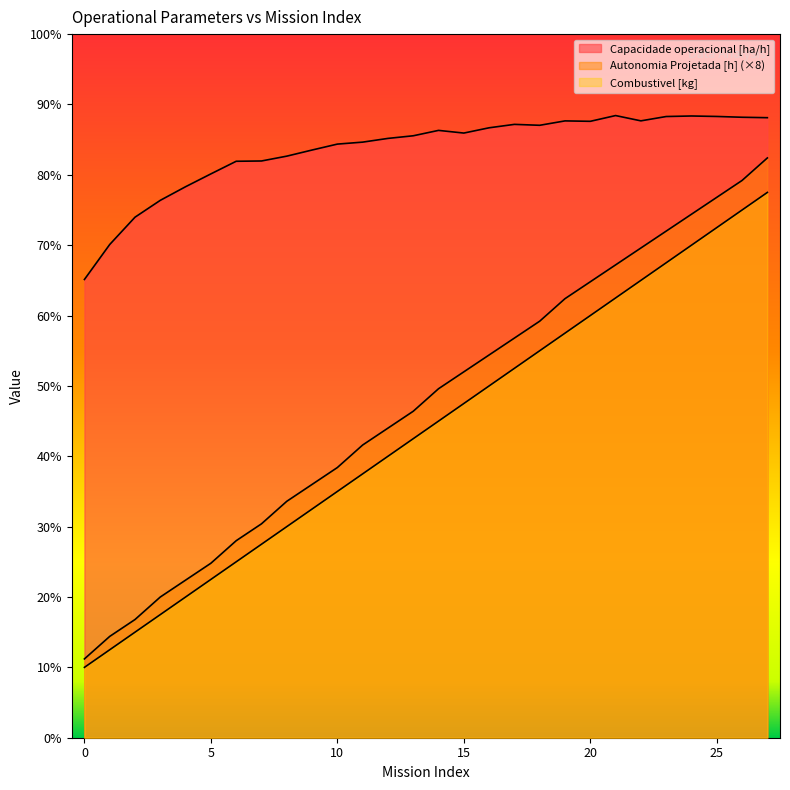

True or false: Autonomia Projetada [h] and Capacidade operacional [ha/h] intersect in this chart.

False